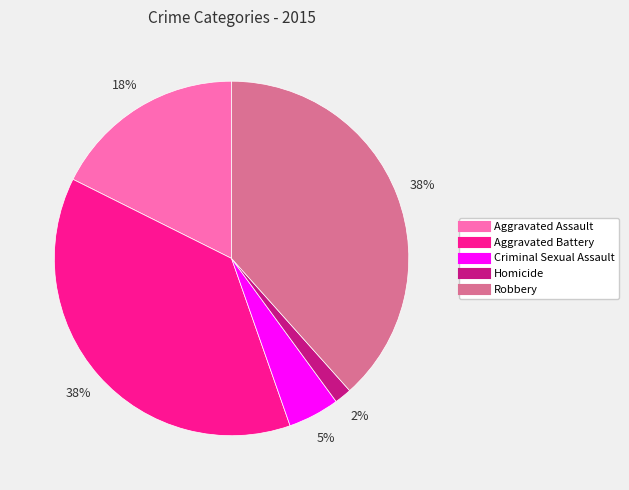

To the nearest percent, what percentage of the pie is Homicide?

2%